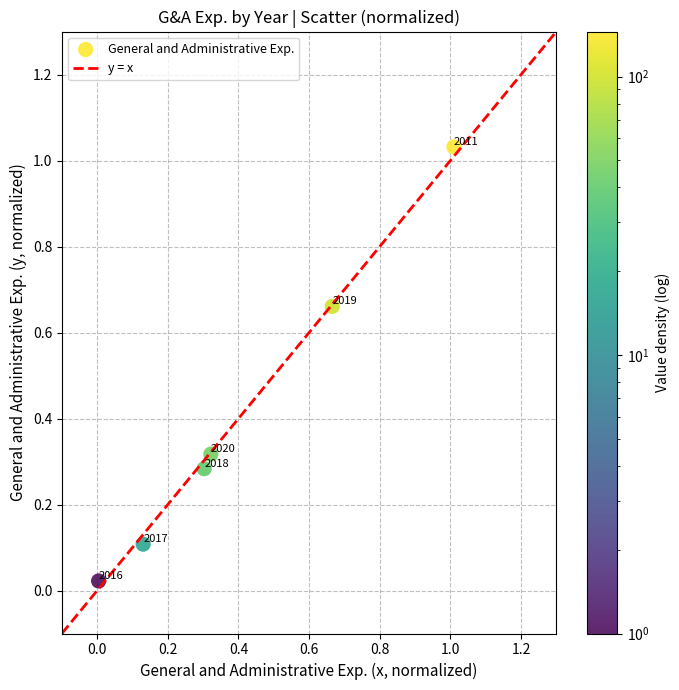

What is the average X value?

0.4